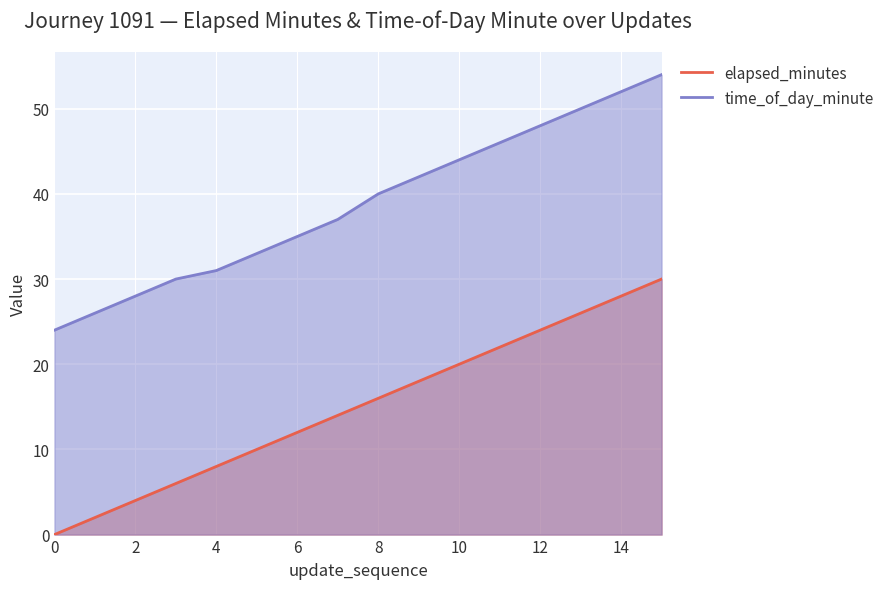

The time_of_day_minute series shows 31 at 4. True or false?

True